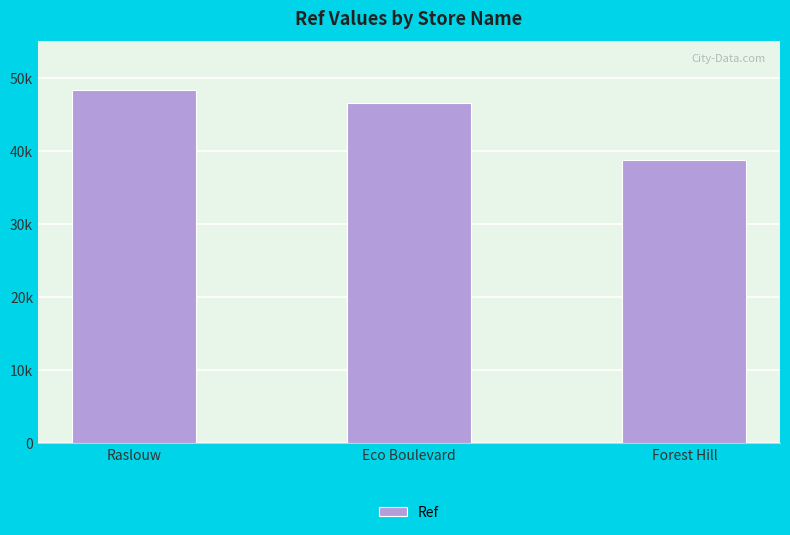

Are the bars horizontal?

No